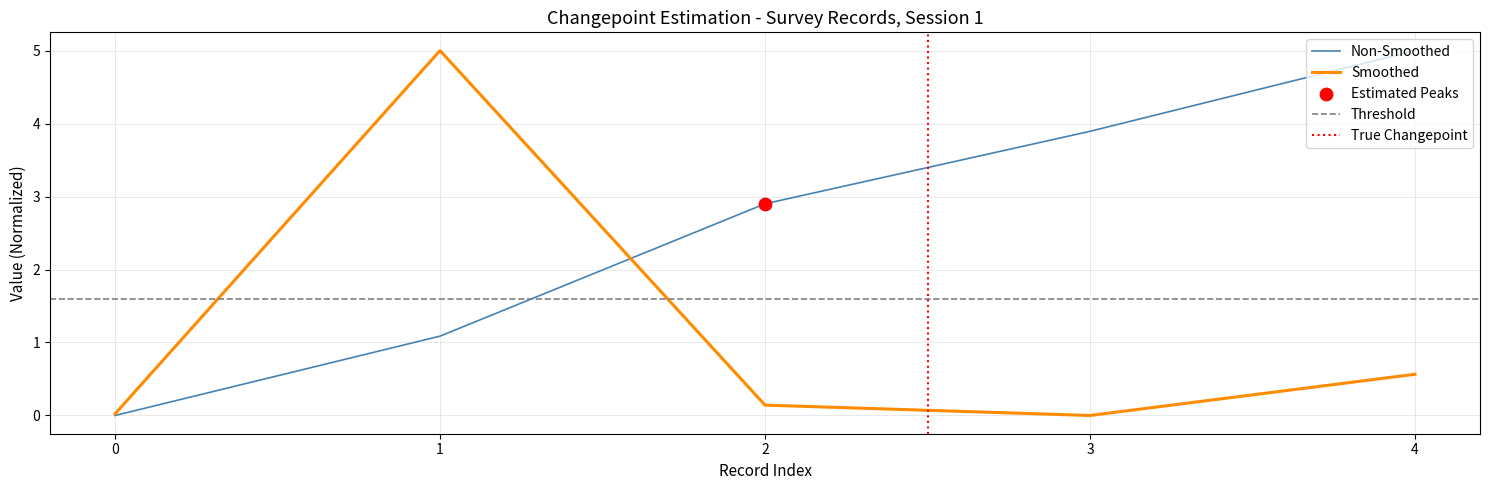

What is the maximum value for Smoothed?

5.0